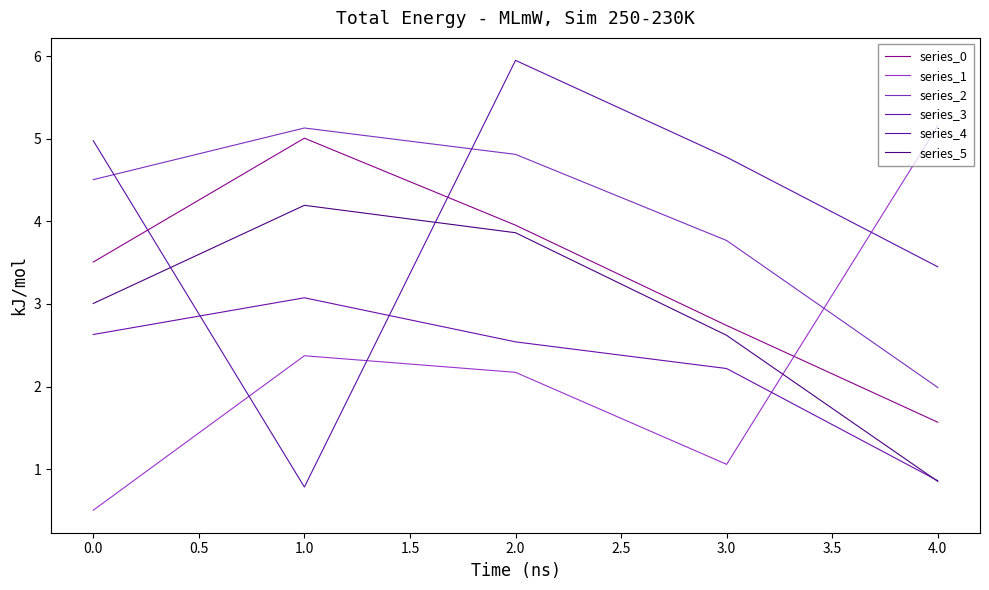

Between which two adjacent categories do series_4 and series_5 first intersect?

0.0 and 1.0